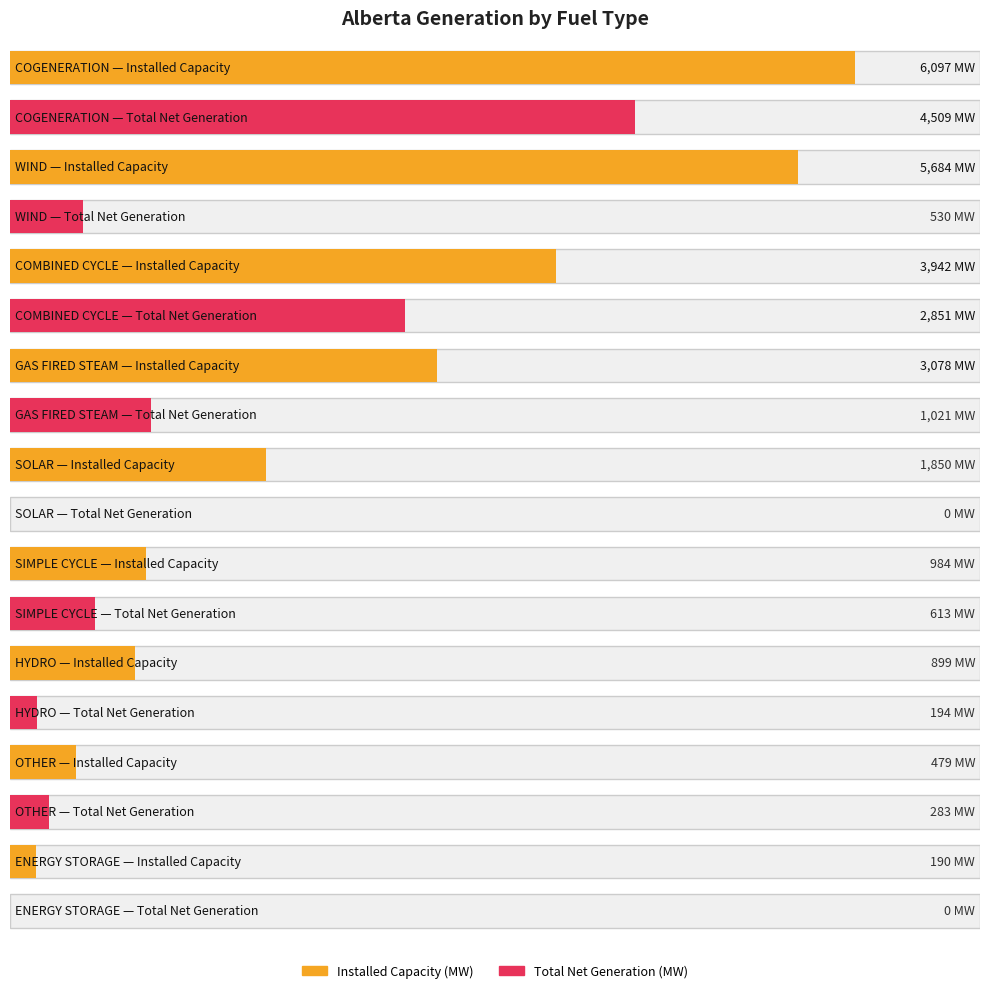

The value of Total Net Generation (MW) at WIND is 890. True or false?

False